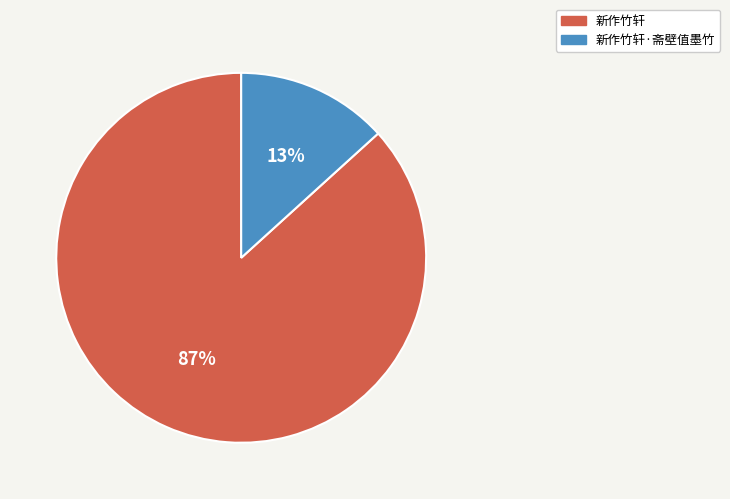

What percentage is the 新作竹轩 slice, to the nearest percent?

87%